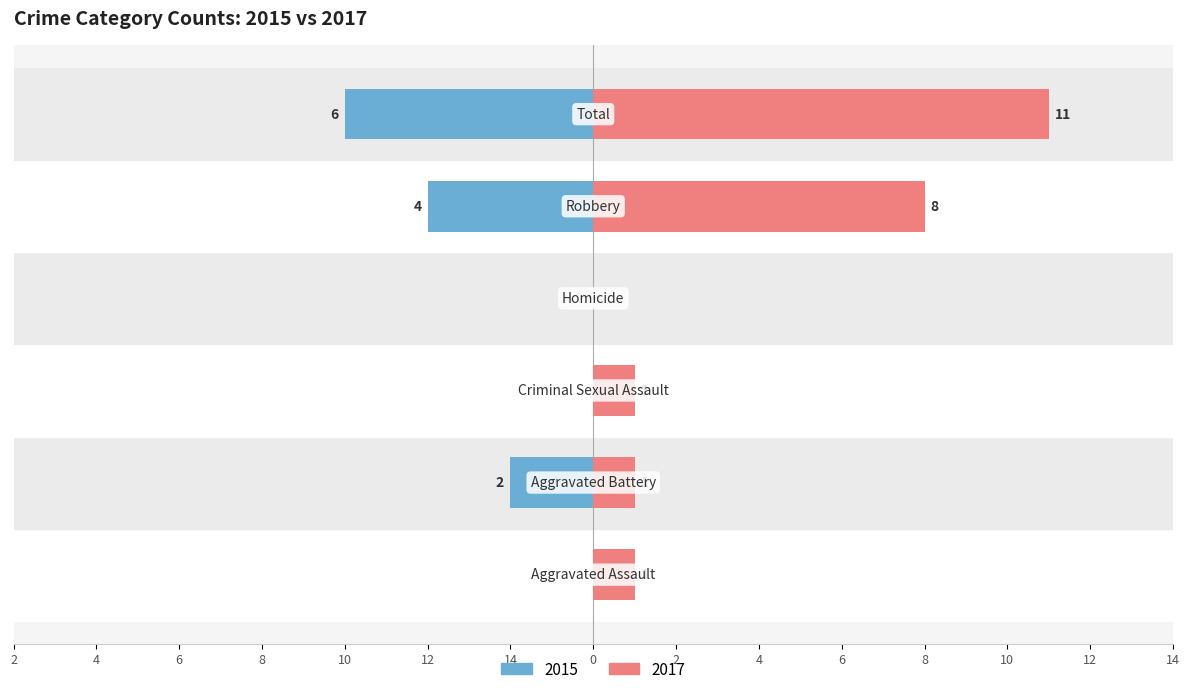

Reading left to right, list all the values displayed in this chart.

Left (2015): Aggravated Assault=0	Aggravated Battery=-2	Criminal Sexual Assault=0	Homicide=0	Robbery=-4	Total=-6
Right (2017): Aggravated Assault=1	Aggravated Battery=1	Criminal Sexual Assault=1	Homicide=0	Robbery=8	Total=11